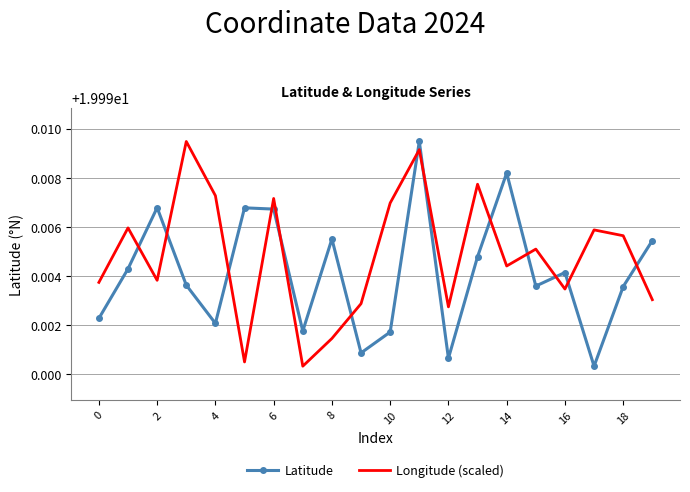

Which series has the largest total across all categories?

Longitude (scaled)